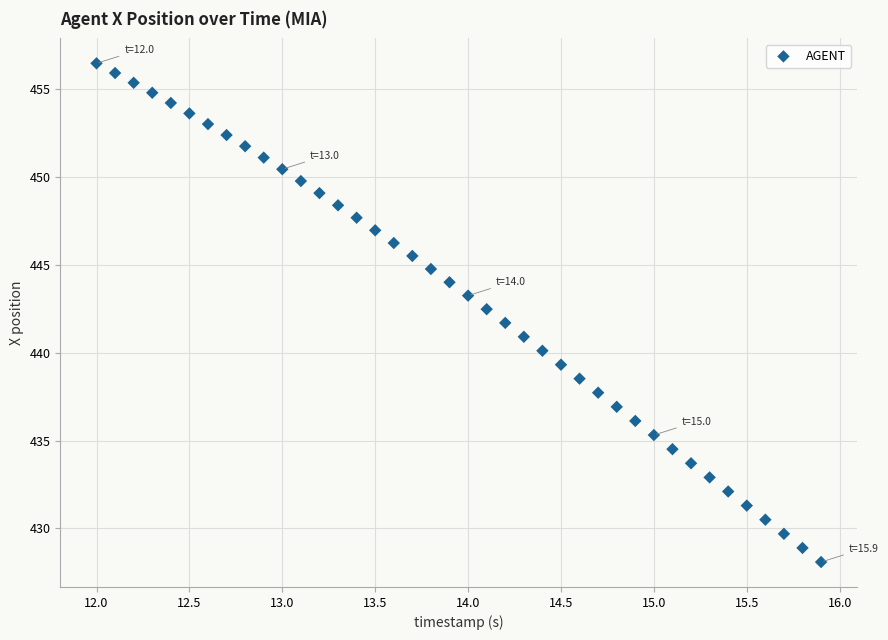

What is the range of Y values (max minus min)?

28.4